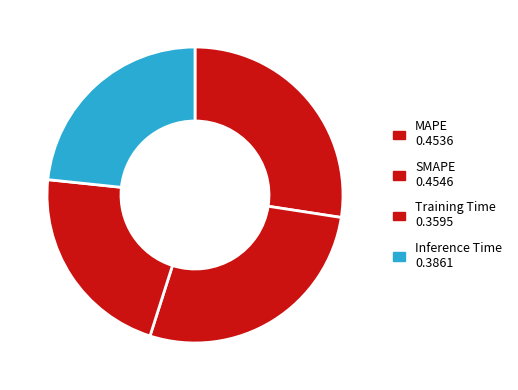

Count the number of slices in the pie.

4